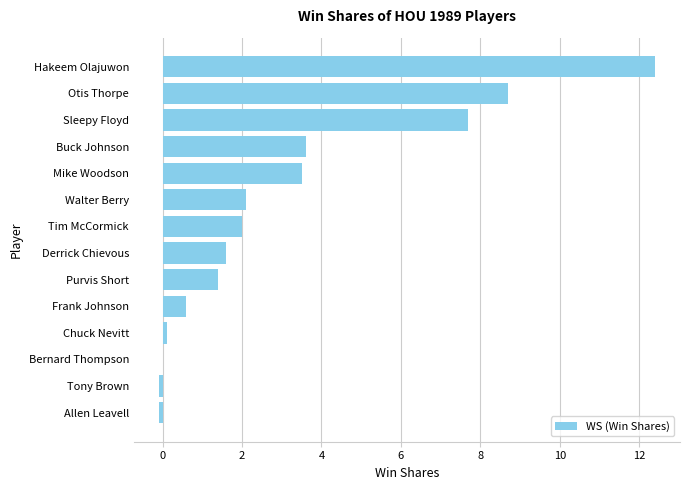

How many series are shown in this chart?

1